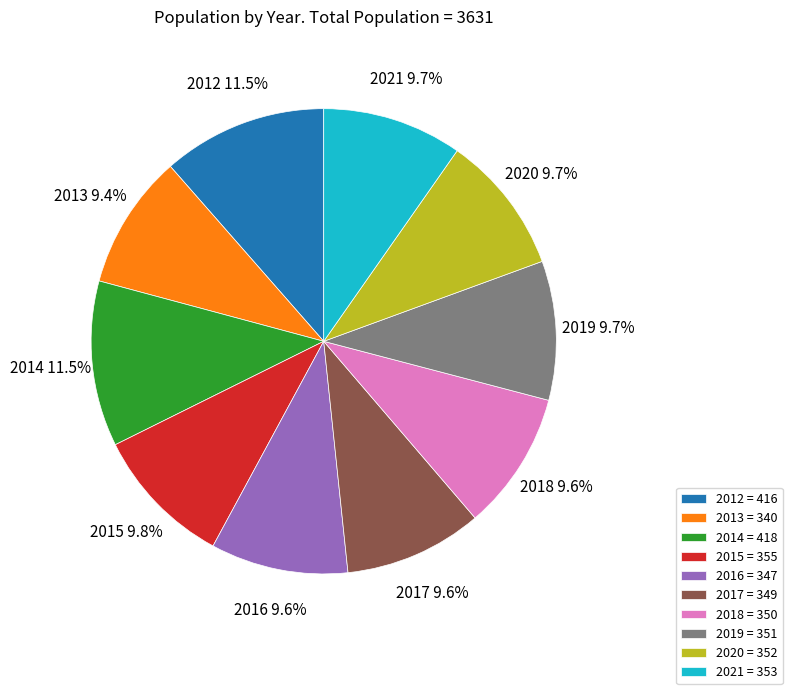

Between 2017 and 2012, which is larger?

2012